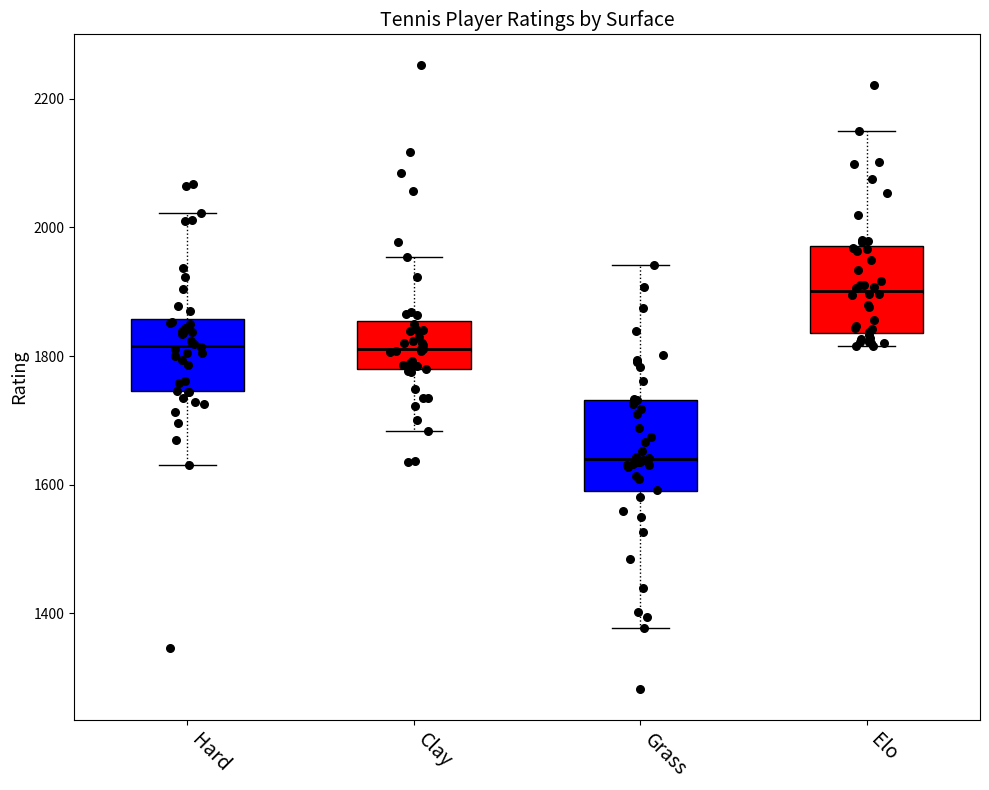

Reading left to right, read every box against the y-axis: the position of its median line, the range the box covers, and the ends of its whiskers. The values are not printed on the chart, so give them approximately, as read against the axis.

Hard: median 1820, box 1740 to 1860, whiskers 1640 to 2020
Clay: median 1820, box 1780 to 1860, whiskers 1680 to 1960
Grass: median 1640, box 1580 to 1740, whiskers 1380 to 1940
Elo: median 1900, box 1840 to 1980, whiskers 1820 to 2160